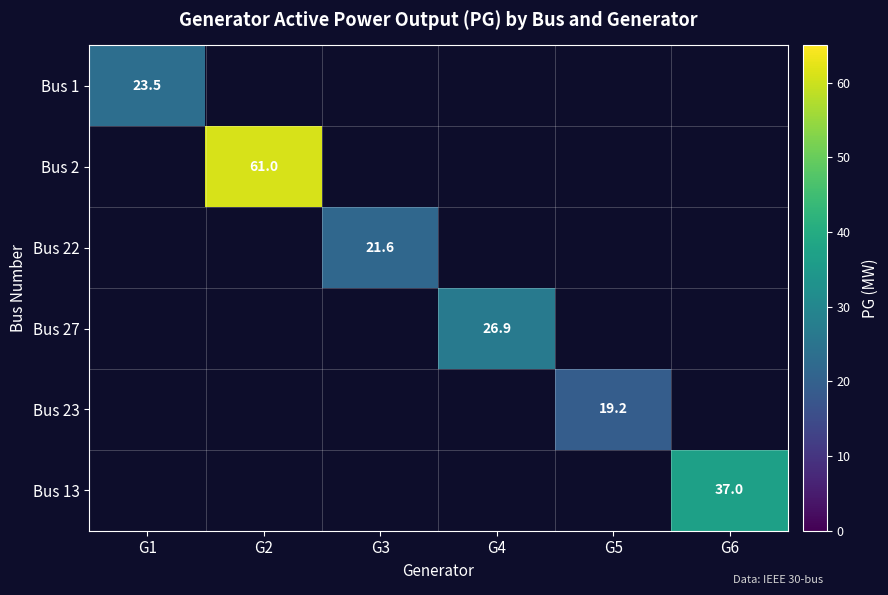

True or false: Bus 23 has a value of 11.2 at G5.

False